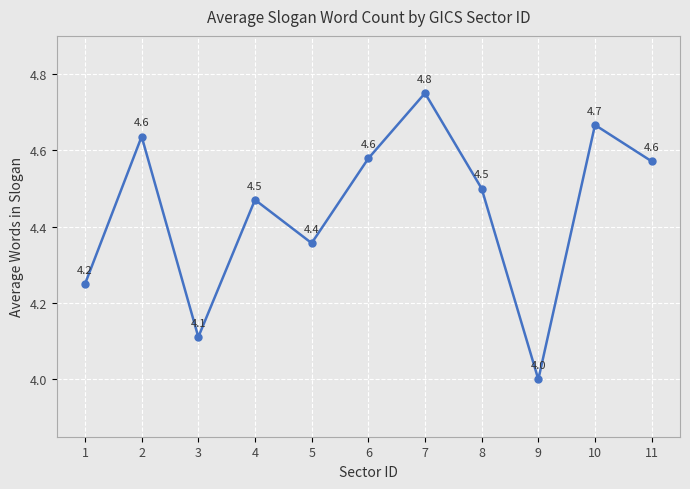

How many interior local peaks (higher than both neighbors) does the data have?

4